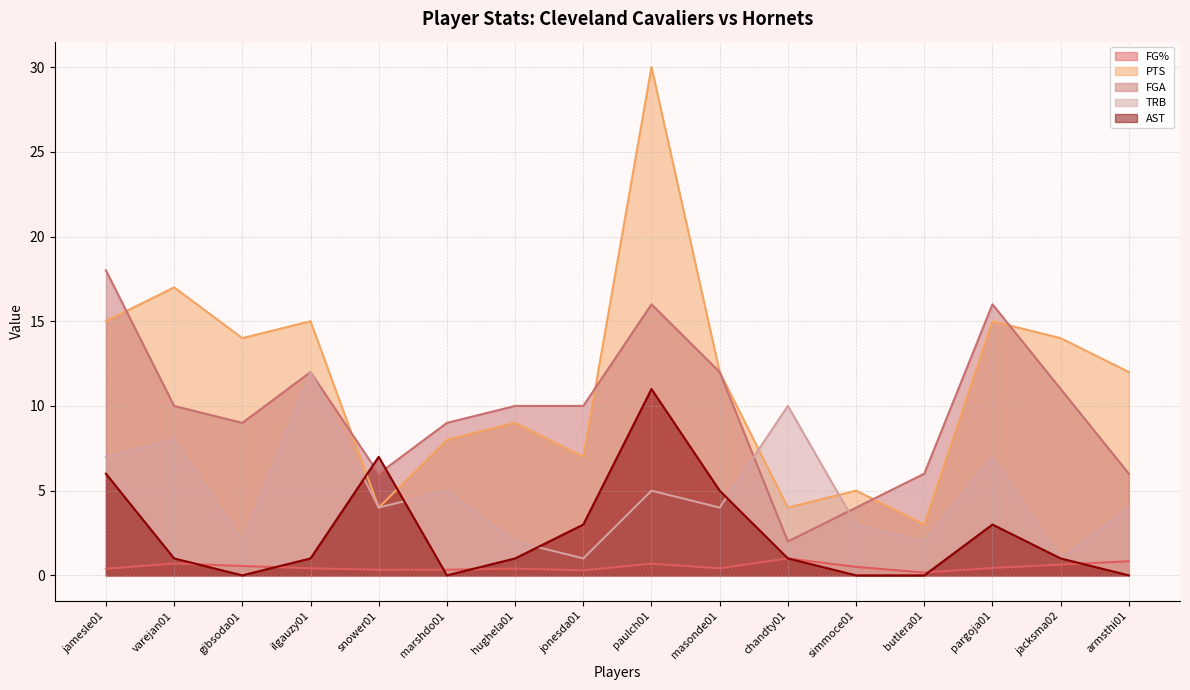

What is the difference between the second highest and minimum values in the FG% series?

0.7